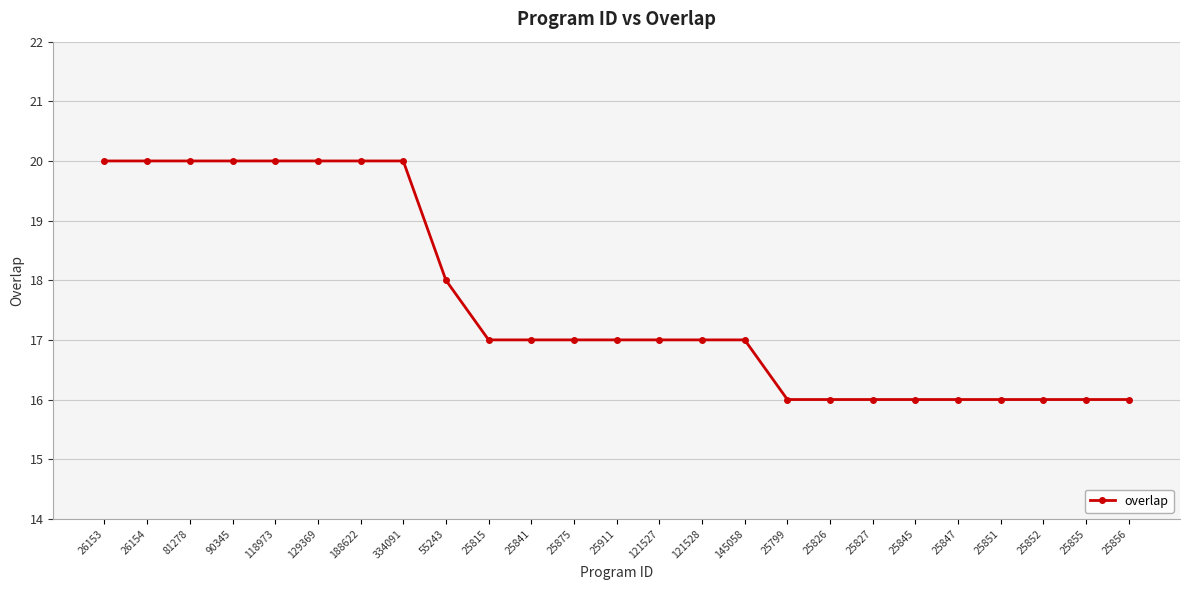

Reading right to left, what are all the values shown in this chart?

16	16	16	16	16	16	16	16	16	17	17	17	17	17	17	17	18	20	20	20	20	20	20	20	20